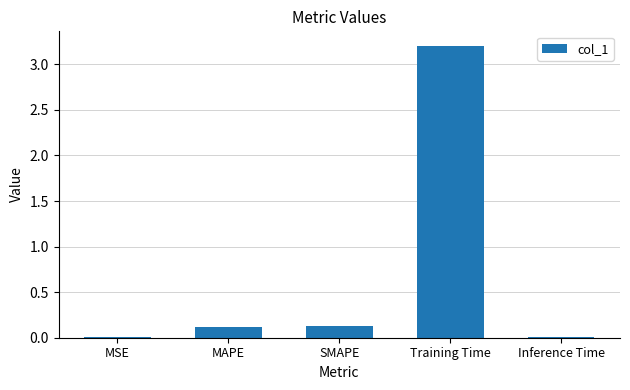

True or false: the data shows 3.2 at Training Time.

True